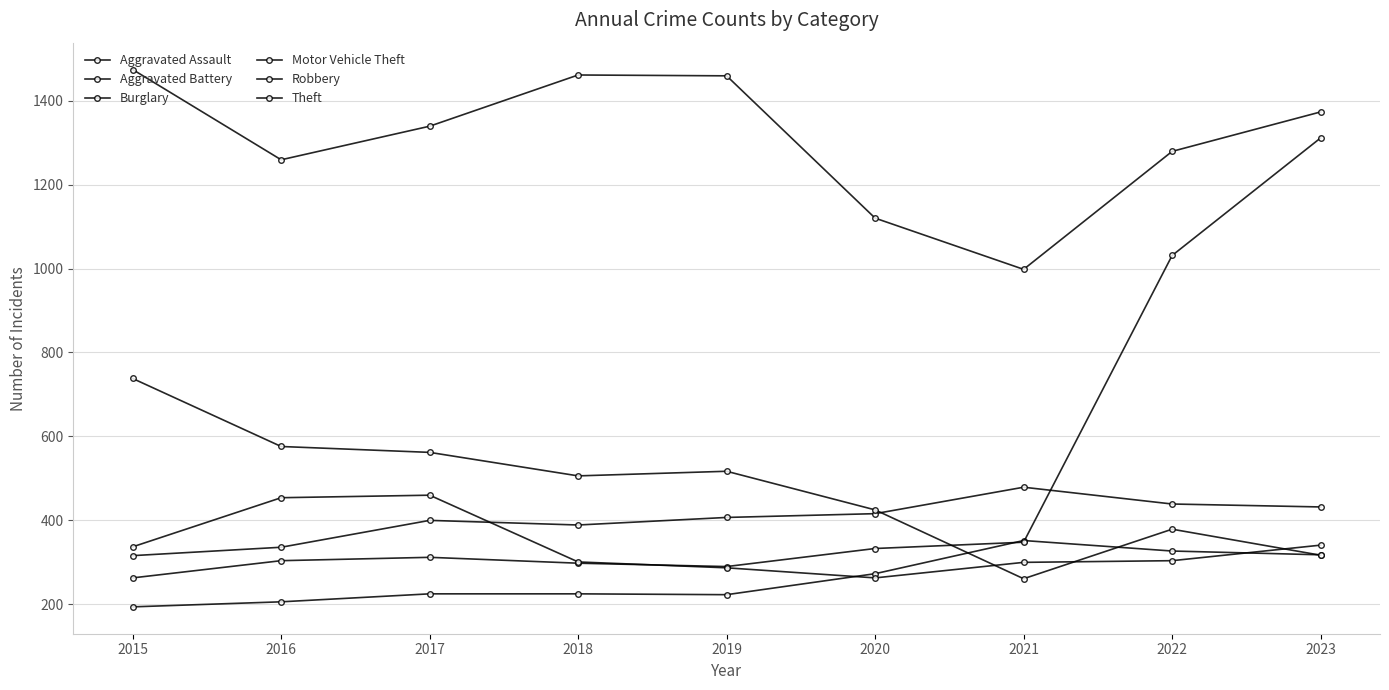

At which label is Aggravated Battery closest to 397?

2017